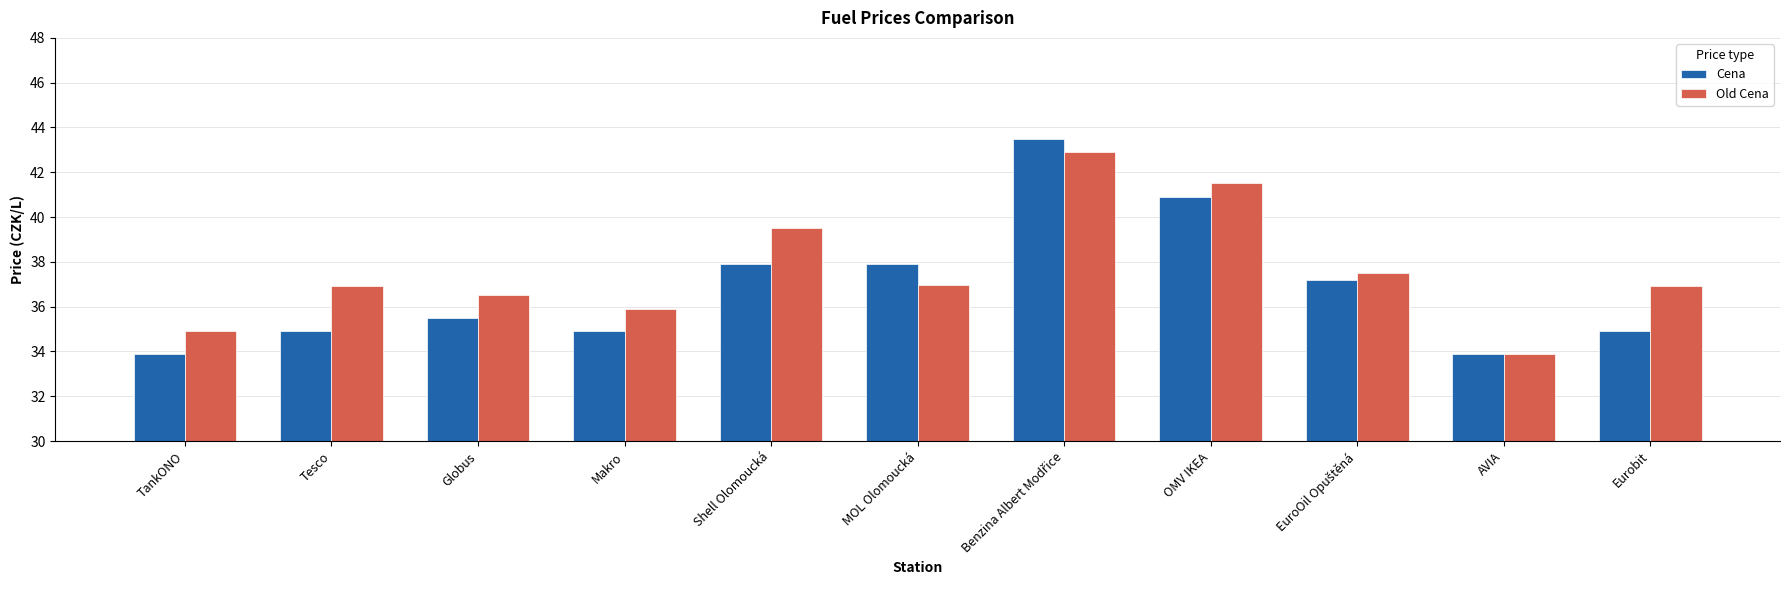

Rank the series by their average value, from lowest to highest.

Cena, Old Cena